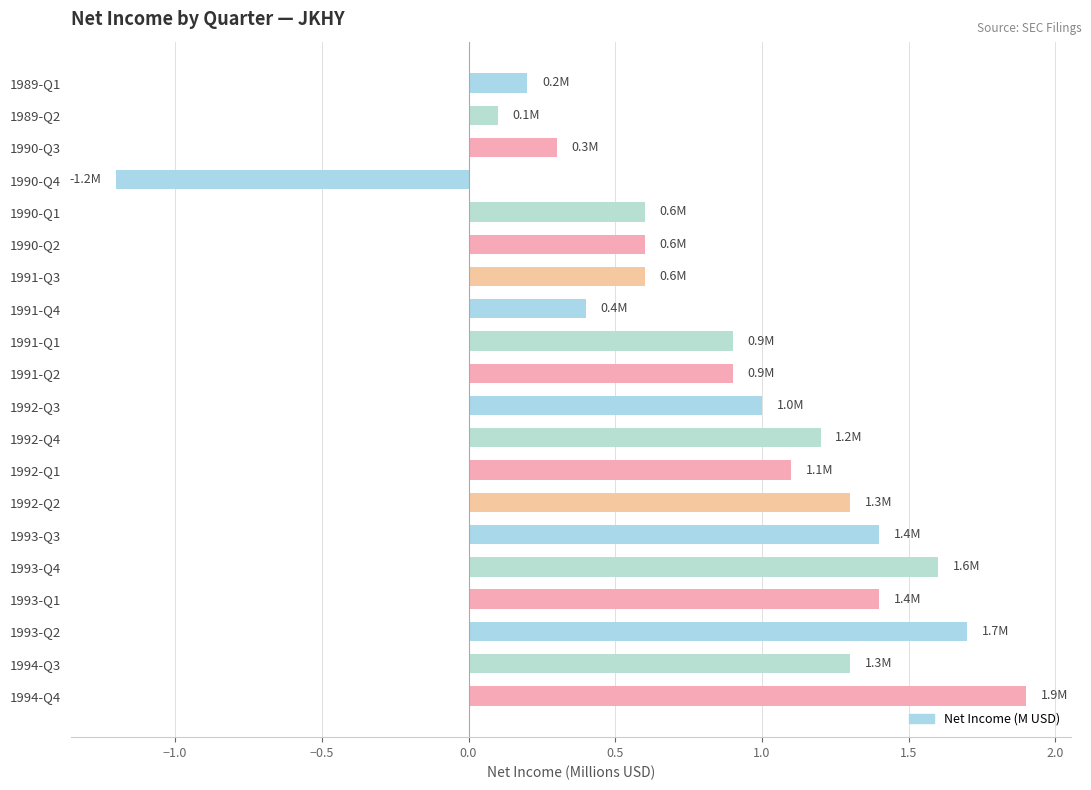

At which label is the value closest to 0?

1989-Q2